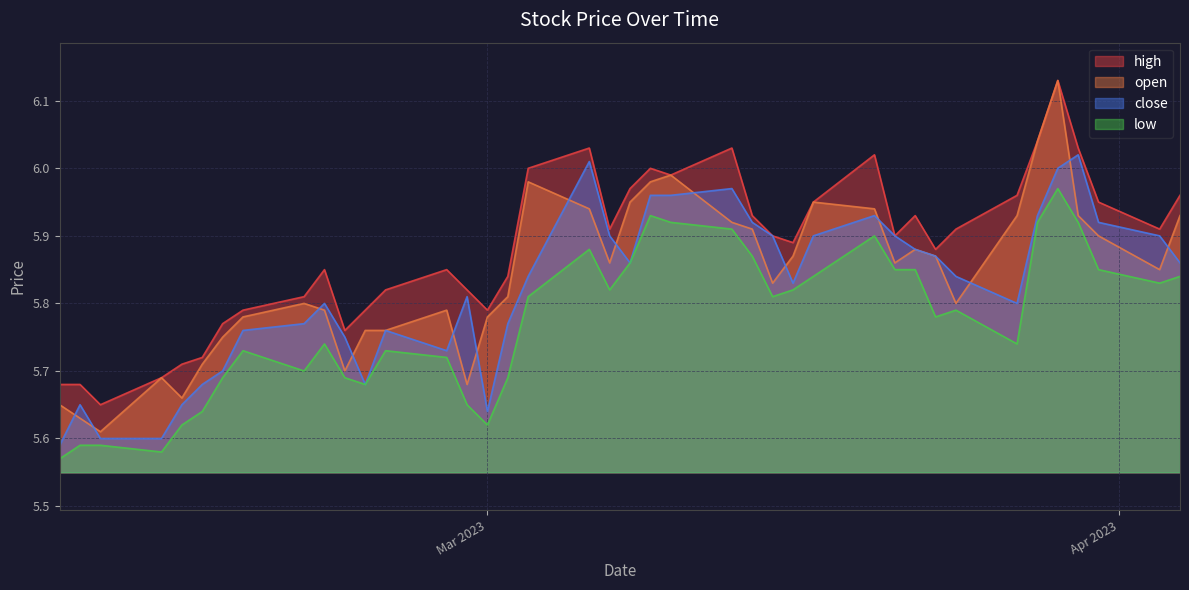

At how many categories does at least one series exceed 6?

6